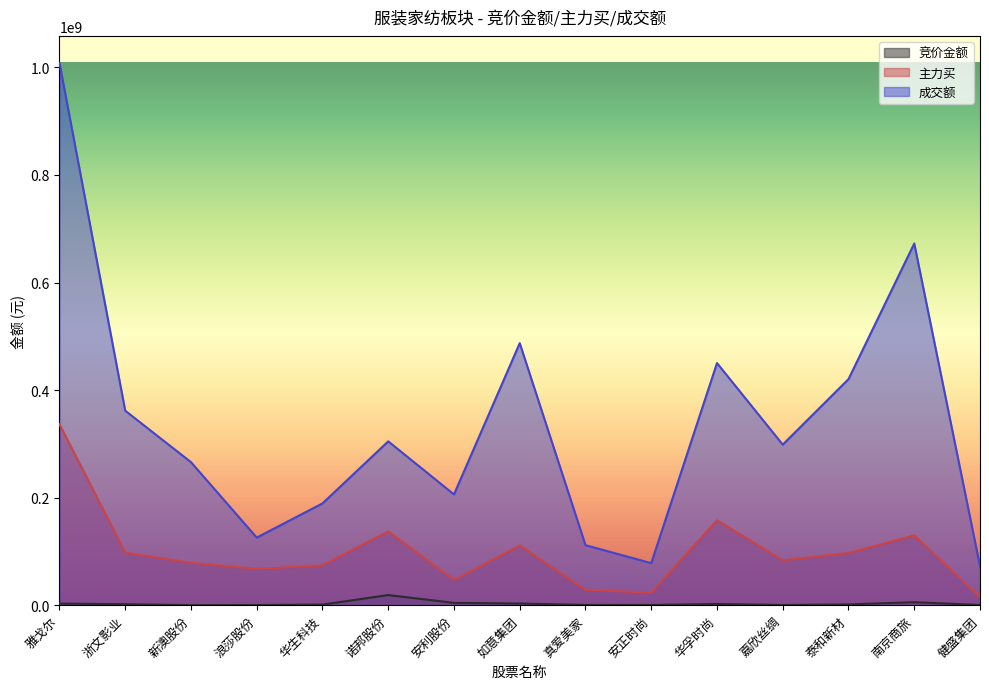

What is the label of the 5th point from the left?

华生科技